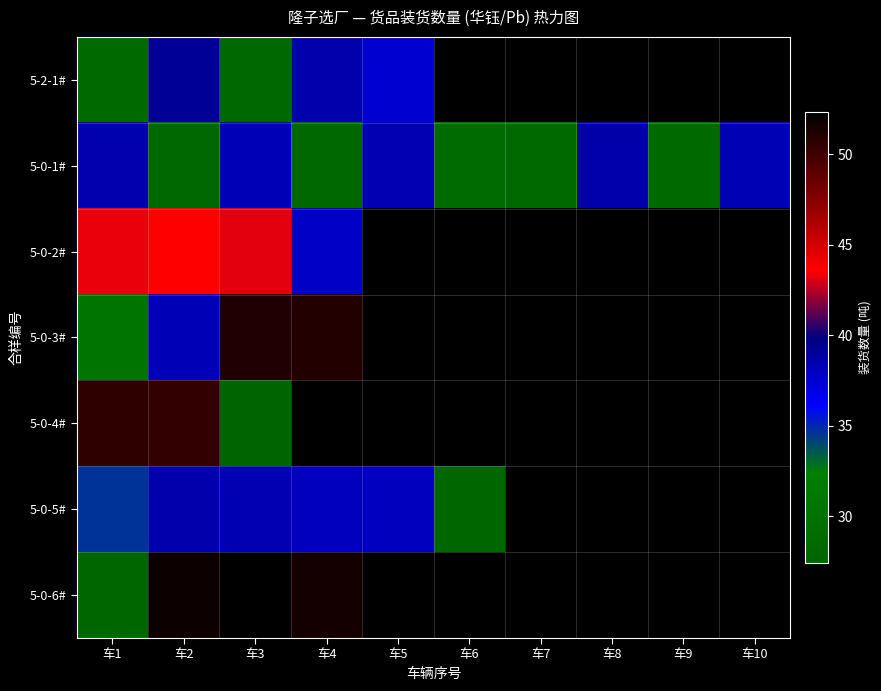

What is the maximum value shown in the chart?

52.3